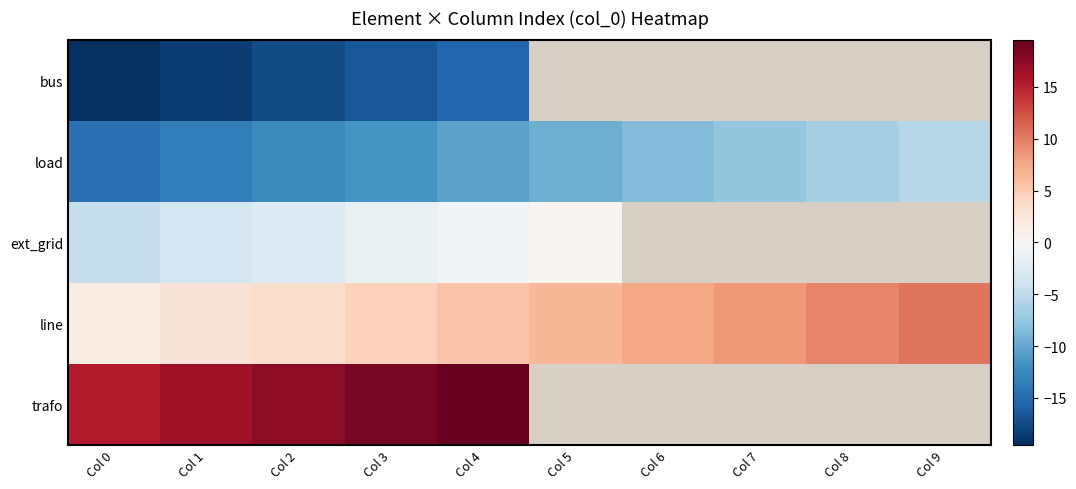

What is the difference between the highest and lowest values at Col 3?

35.0